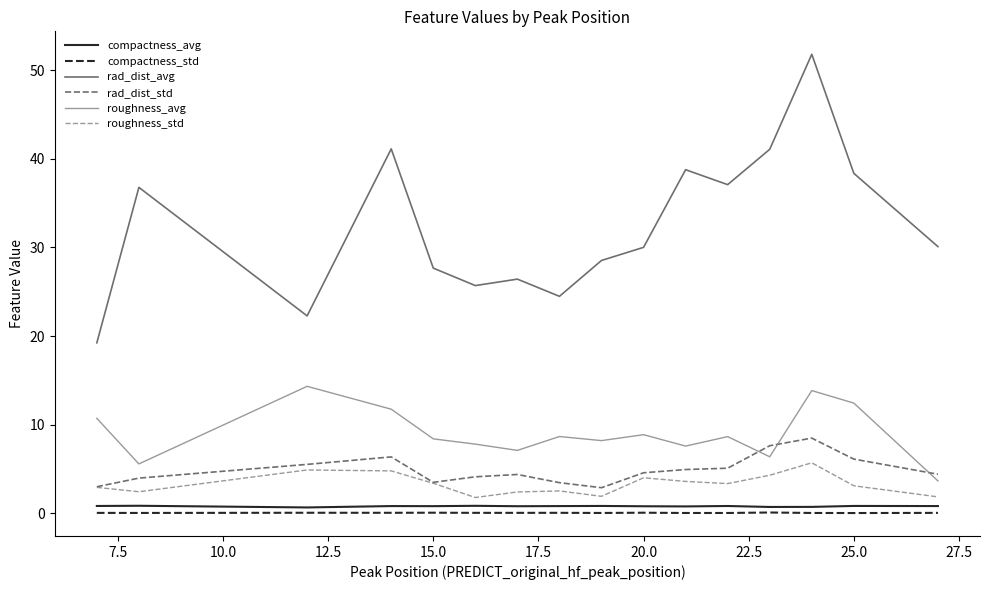

Which series has the largest range (max minus min)?

rad_dist_avg